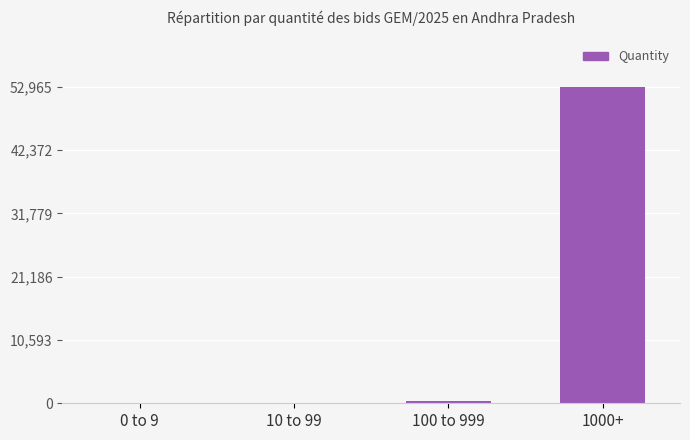

What is the sum of all values?

53318